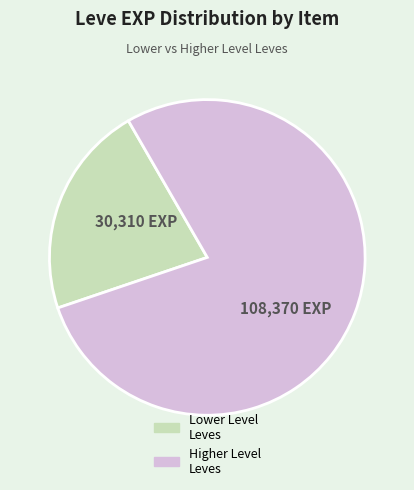

Does any single category account for the majority?

Yes